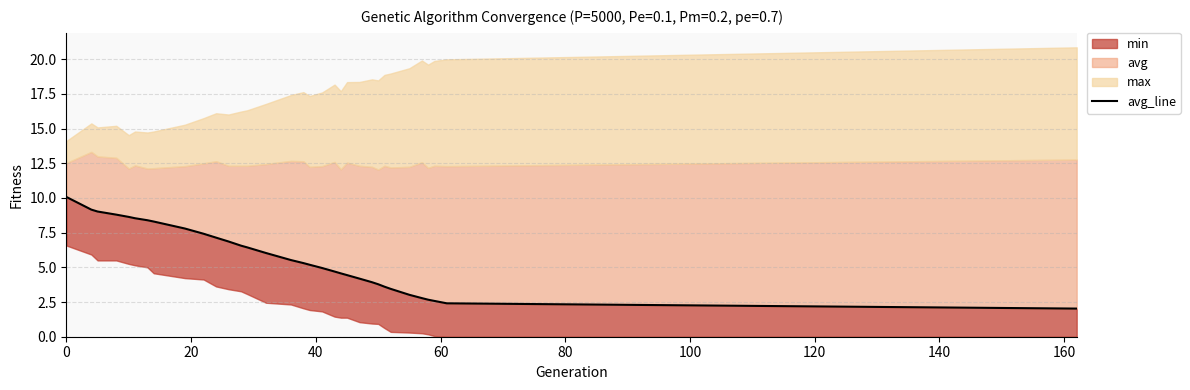

Reading left to right, list all the values displayed in this chart.

10.1	9.2	9.0	8.8	8.6	8.5	8.4	8.3	7.8	7.4	7.1	6.9	6.6	6.4	6.0	5.5	5.3	5.2	5.0	4.7	4.6	4.4	4.2	3.9	3.8	3.6	3.4	3.0	2.8	2.7	2.6	2.4	2.0